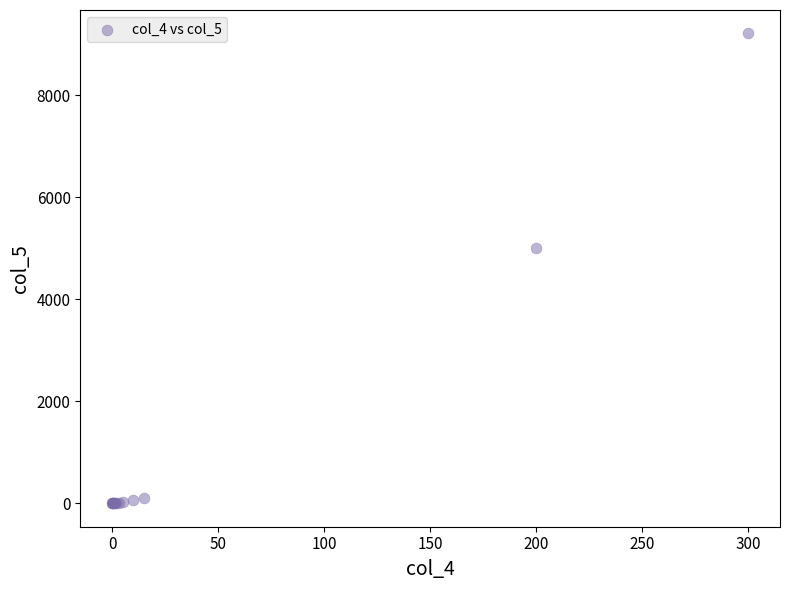

What Y value in the scatter plot is closest to 4605?

5013.9